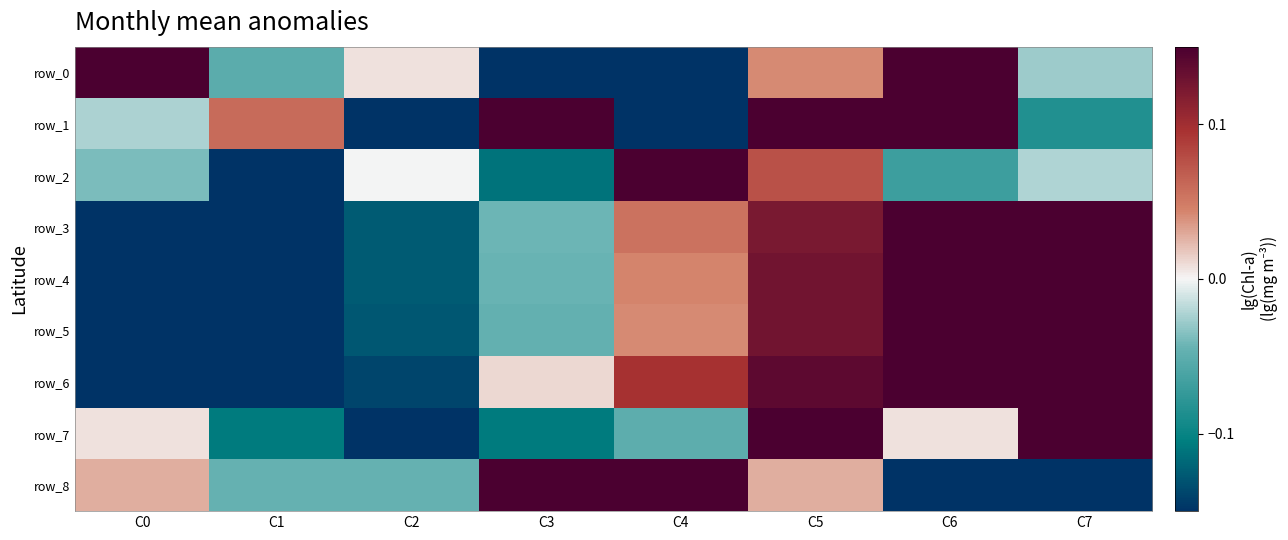

How many values in row_7 are above zero?

4